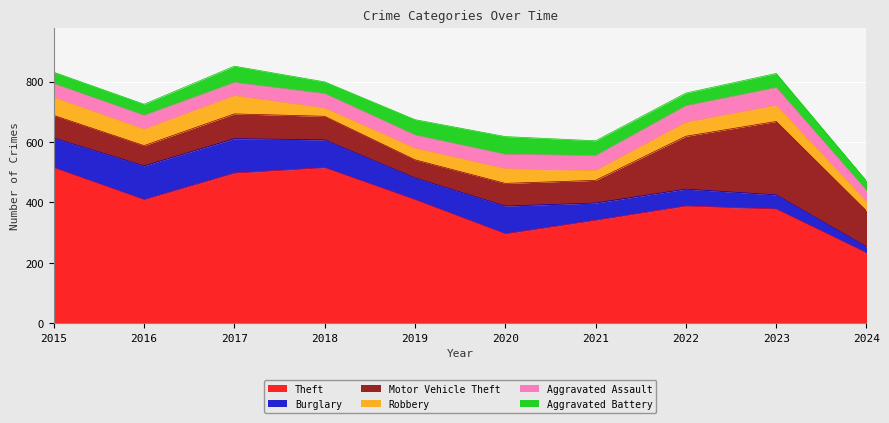

Which series has the largest total across all categories?

Theft